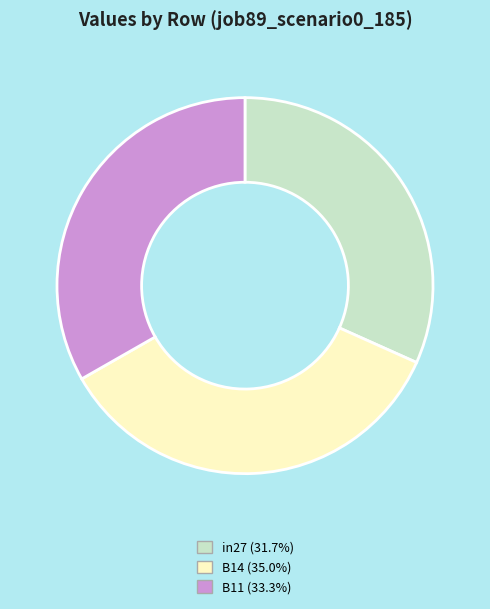

Does in27 (31.7%) represent more than half of the total?

No